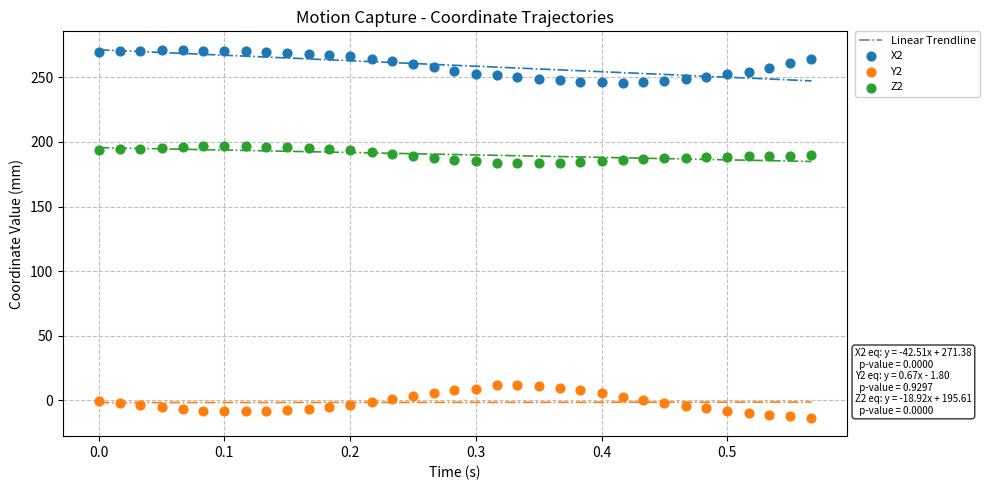

Which series reaches the minimum Y coordinate?

Y2